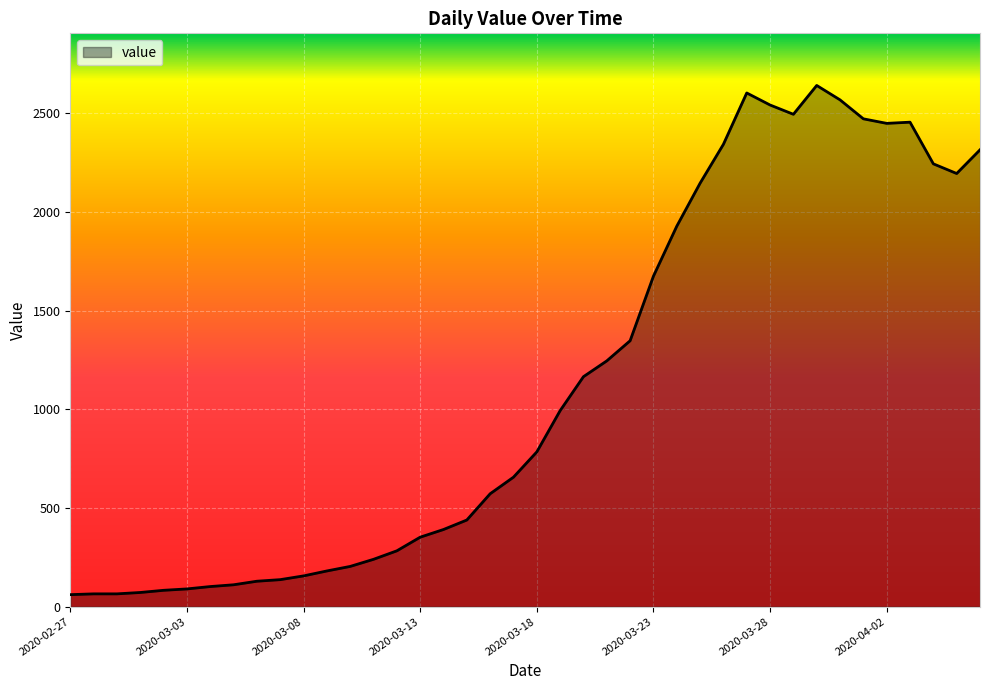

What is the minimum value shown in the chart?

61